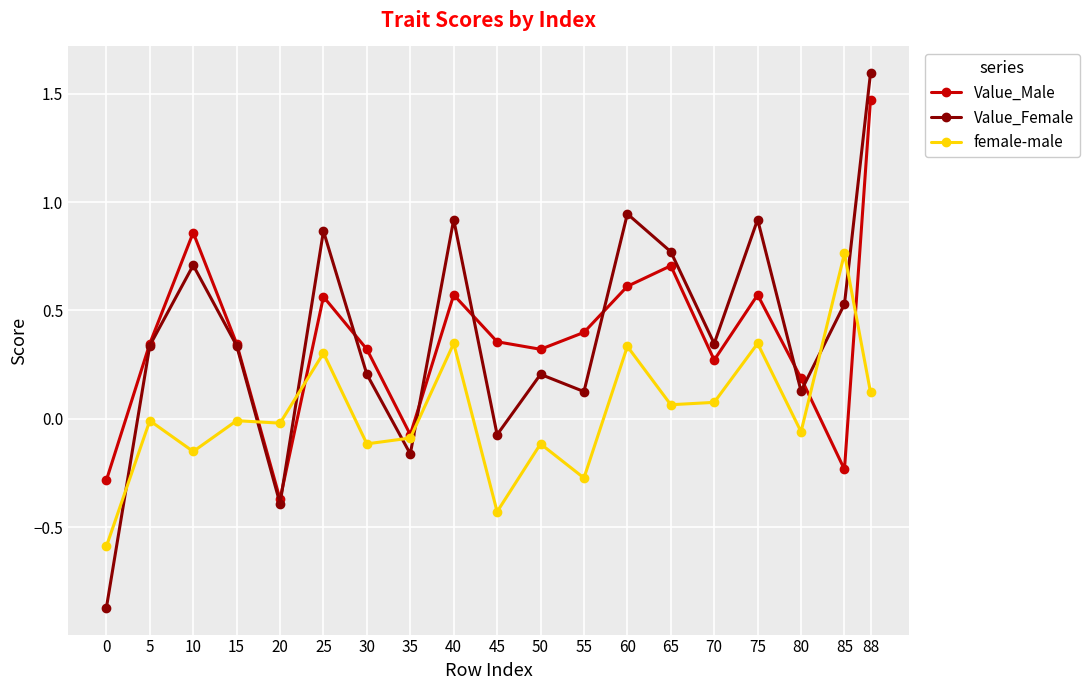

List the series in order of their peak value, lowest first.

female-male, Value_Male, Value_Female